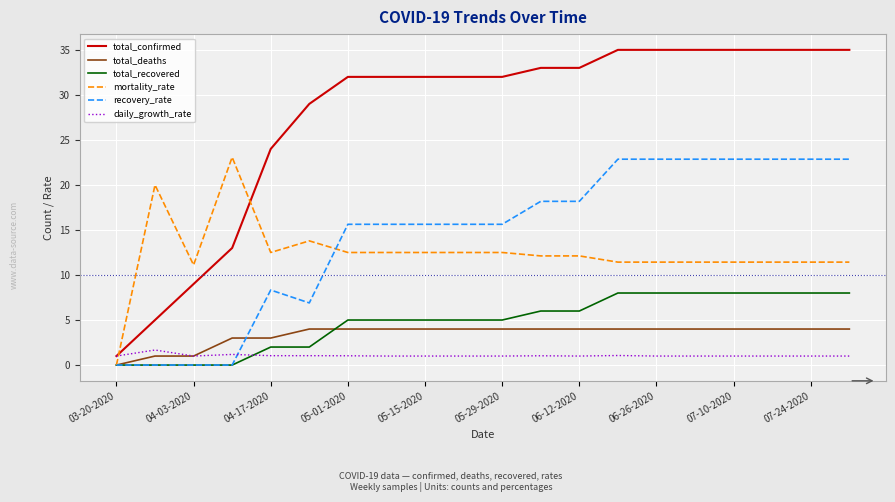

Which series has the largest range (max minus min)?

total_confirmed